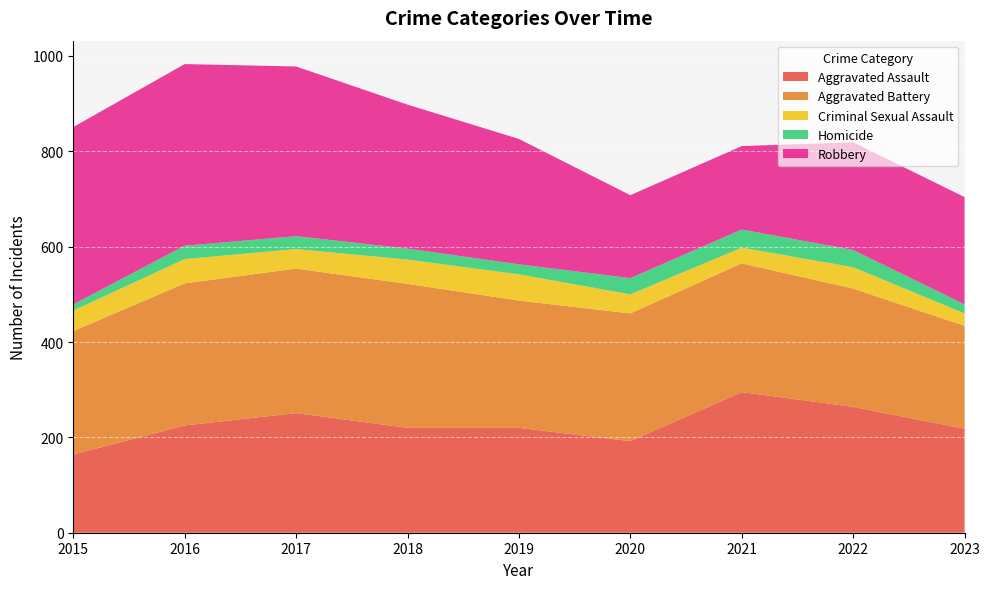

Reading left to right, what are all the values shown in this chart?

Aggravated Assault: 164	225	251	220	220	192	295	264	218
Aggravated Battery: 259	298	303	302	267	268	270	248	216
Criminal Sexual Assault: 43	51	41	51	55	40	33	45	26
Homicide: 13	28	27	23	21	34	38	36	19
Robbery: 372	381	356	302	263	174	175	226	225